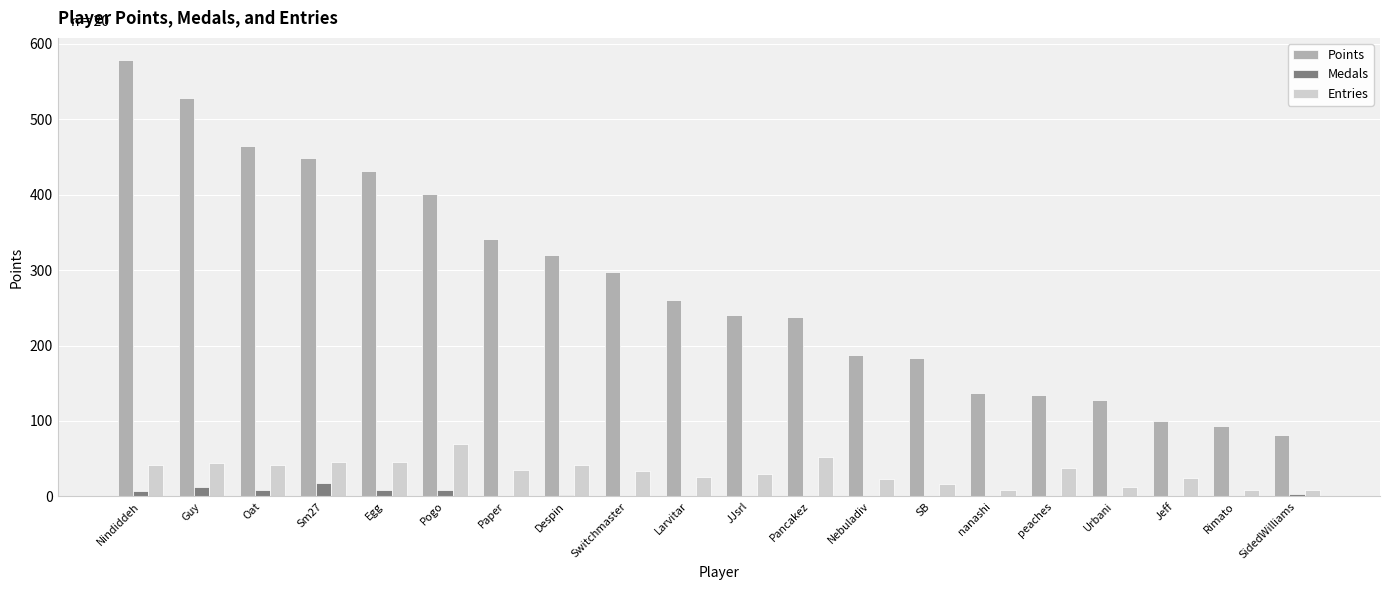

True or false: Points has a value of 297 at Switchmaster.

True